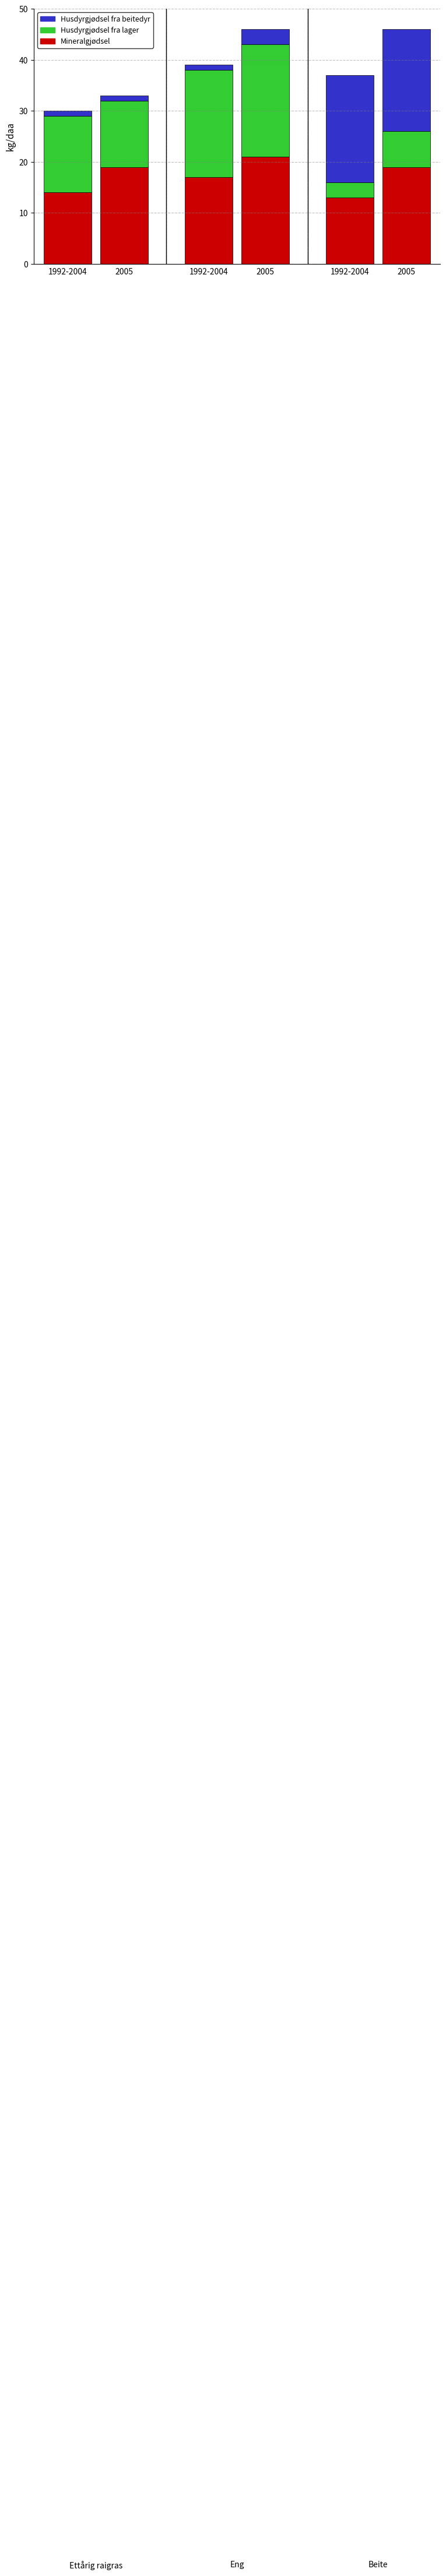

How many values in the Mineralgjødsel series are below 19?

3